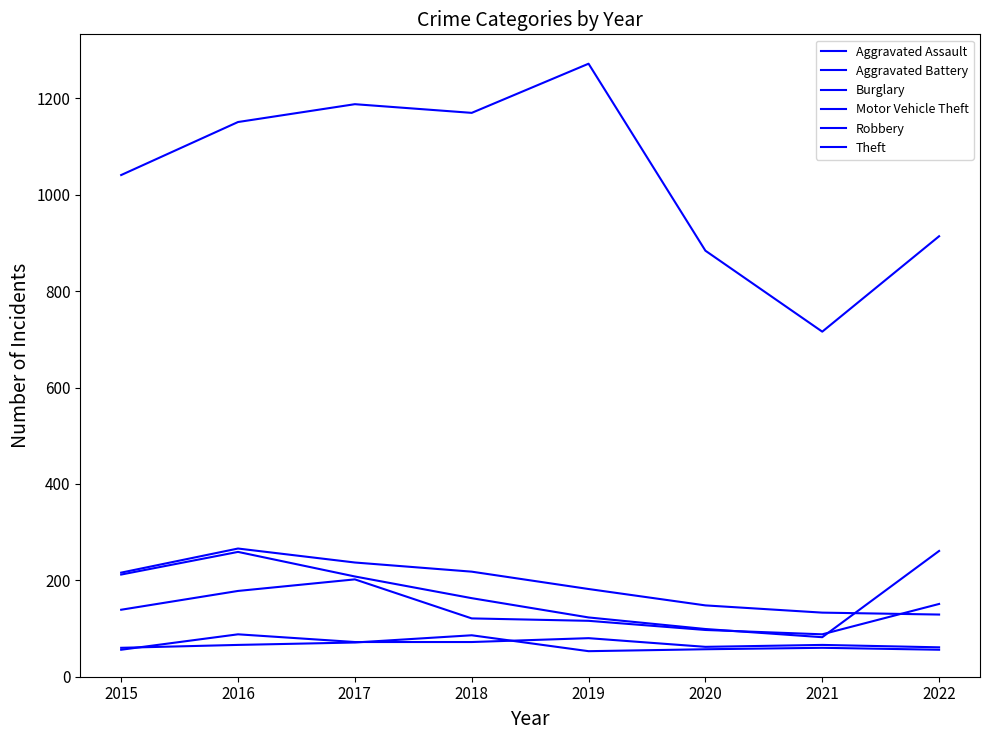

The value of Robbery at 2018 is 121. True or false?

True